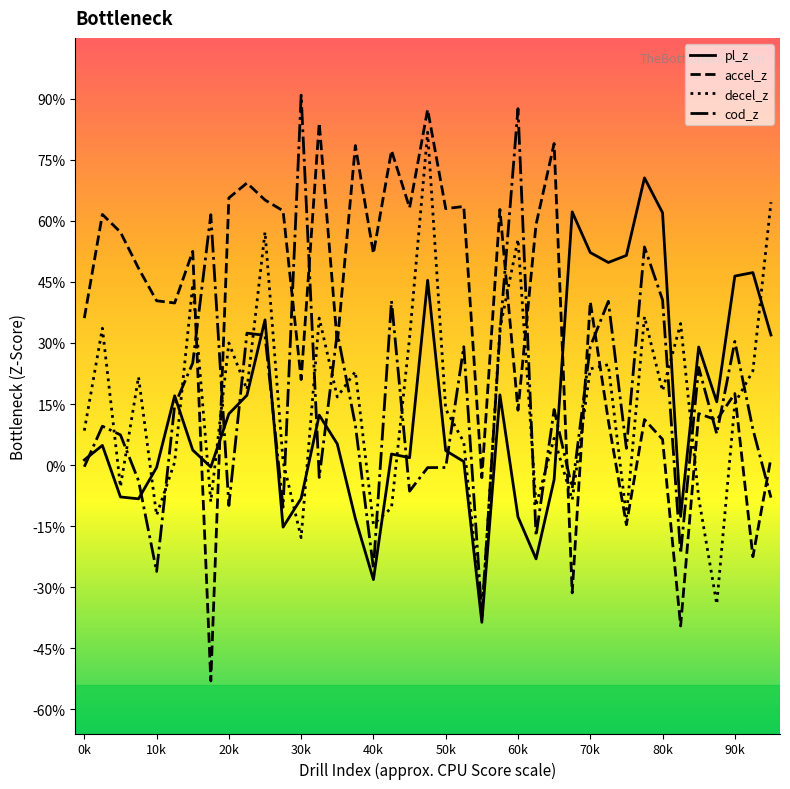

List the series in order of their peak value, highest first.

cod_z, accel_z, decel_z, pl_z